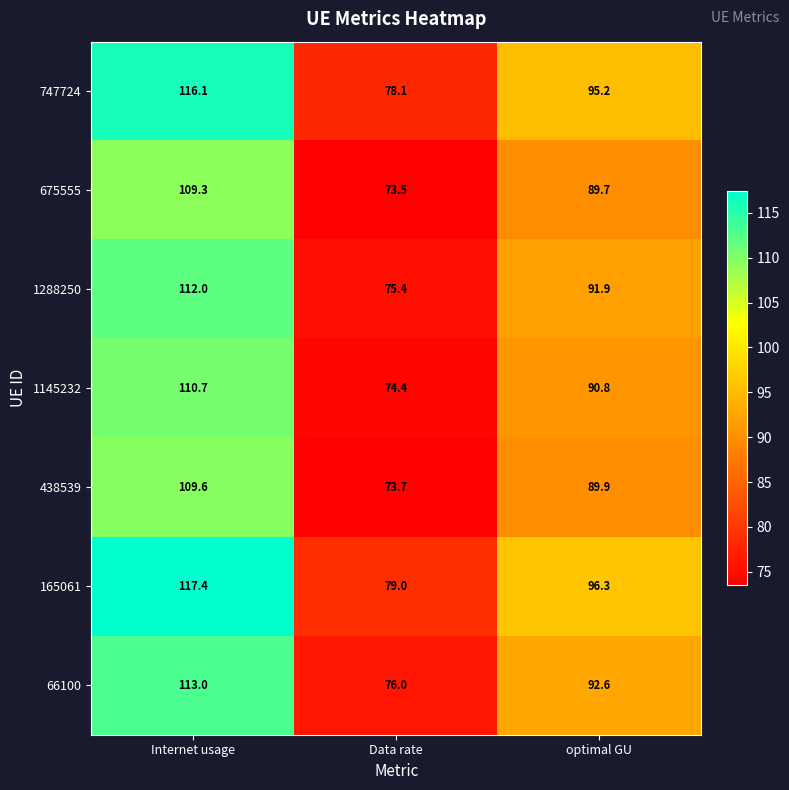

Which category has the highest value in the 1145232 series?

Internet usage